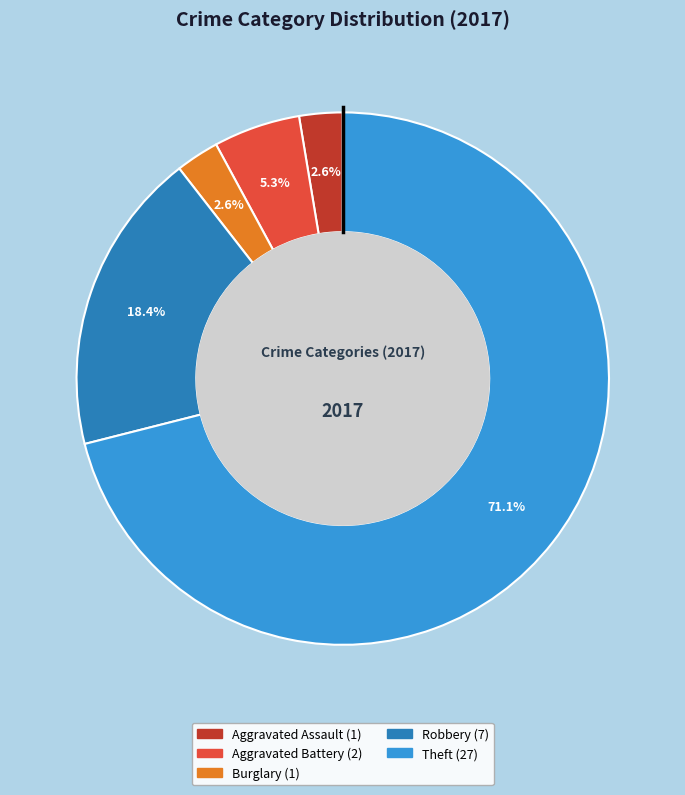

Does any single category account for the majority?

Yes